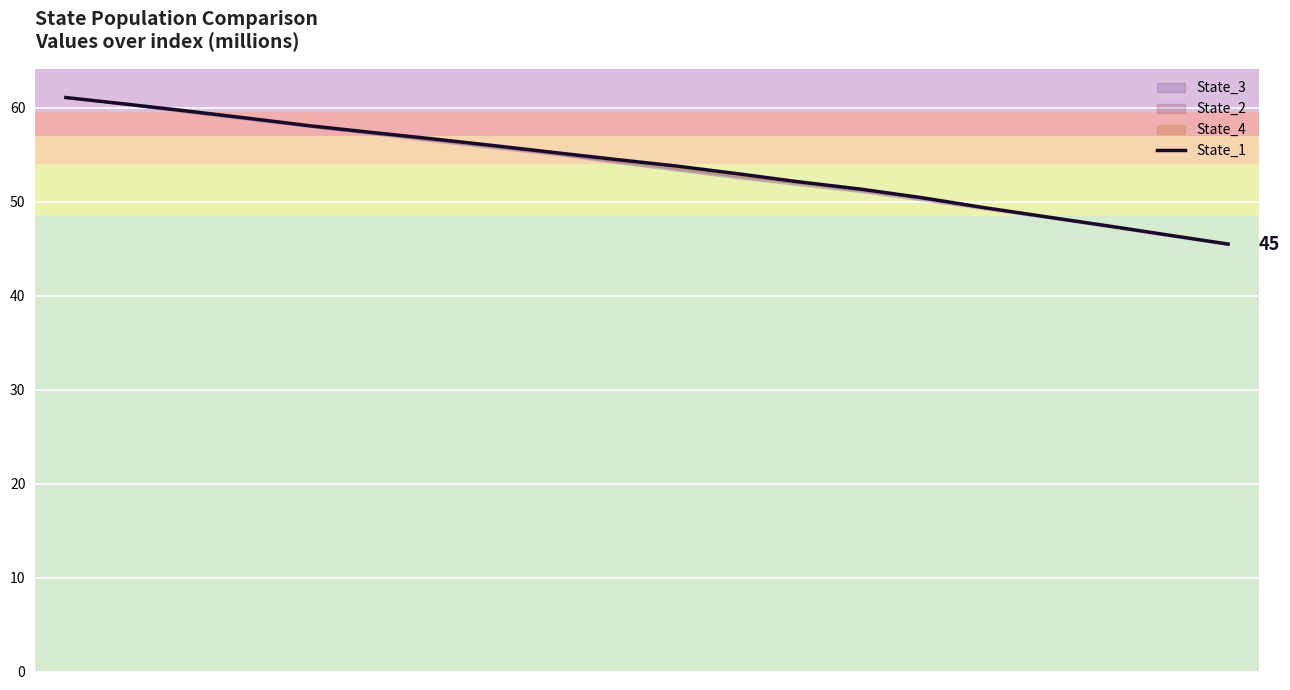

What is the difference between the maximum and minimum values?

15.6